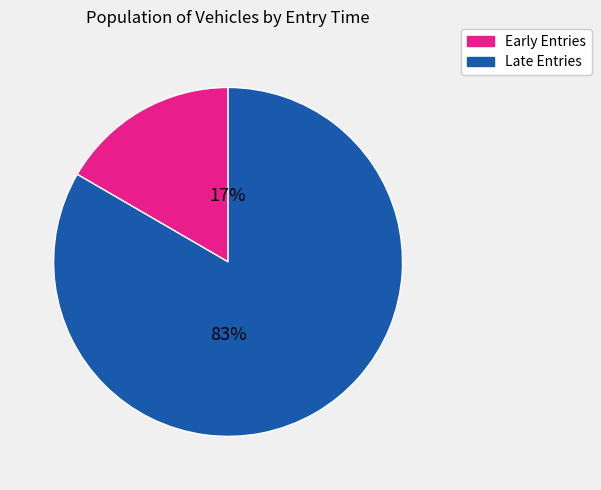

Is there a majority slice in this chart?

Yes